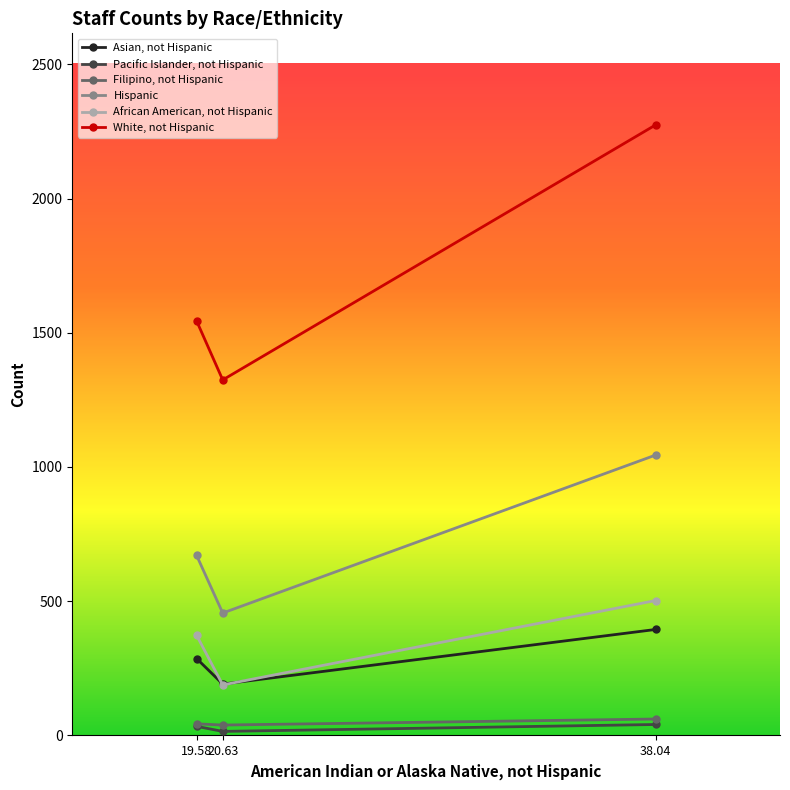

How many lines are shown in the chart?

6